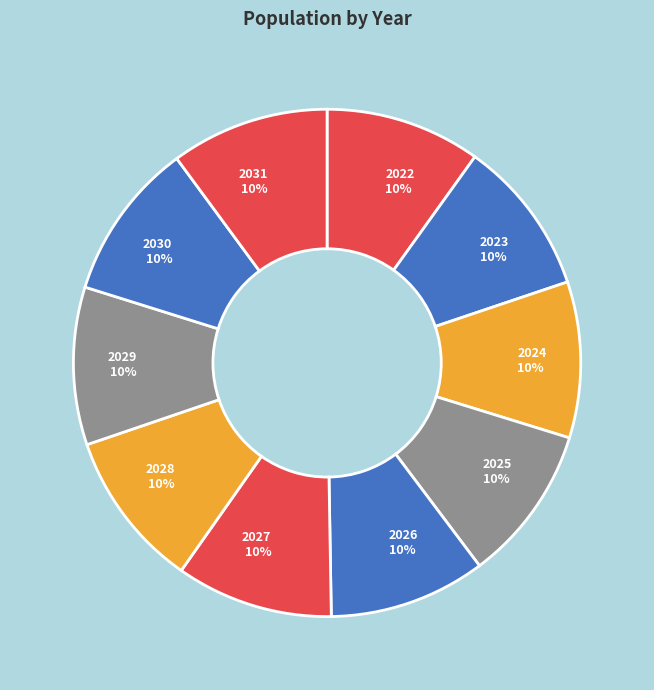

The 2026 slice represents 10% of the pie. True or false?

True